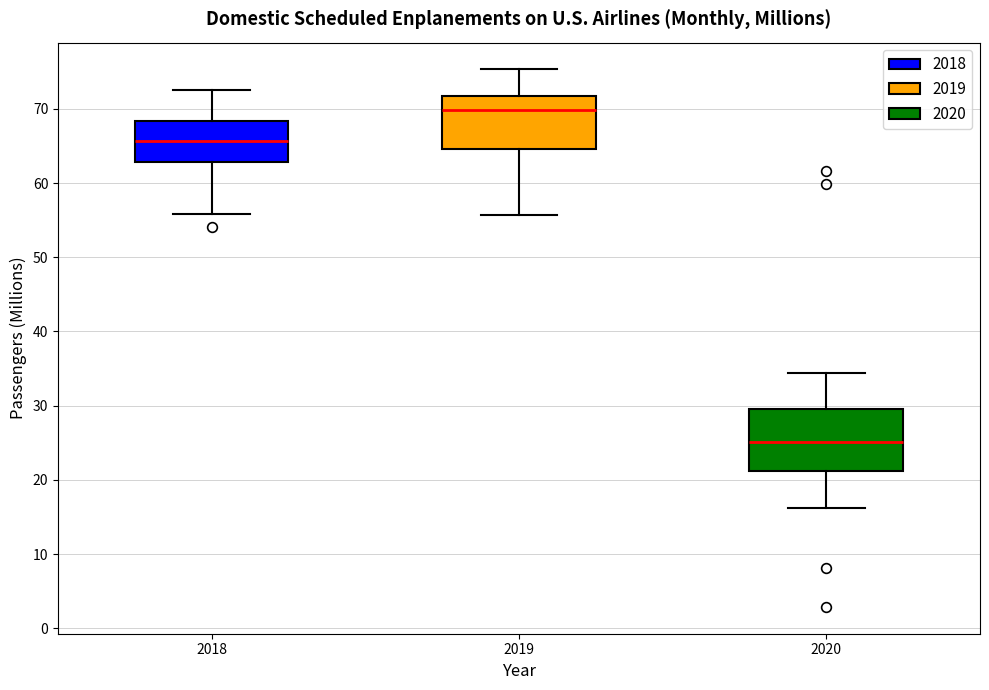

Which box's median line is the lowest?

2020